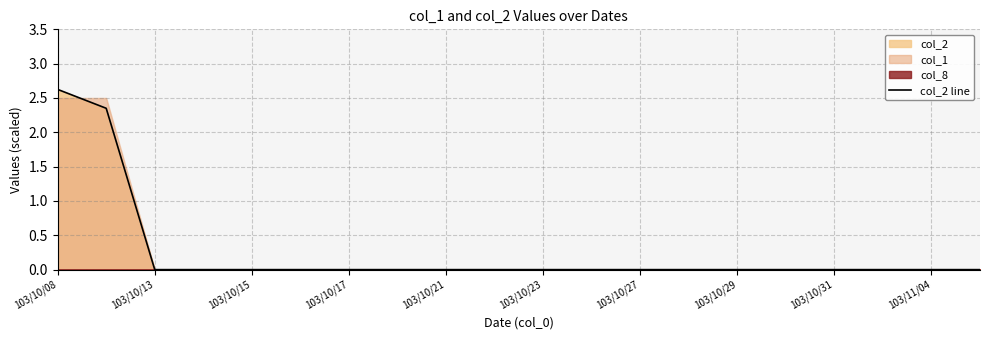

Count the values in the range 0 to 1.

18